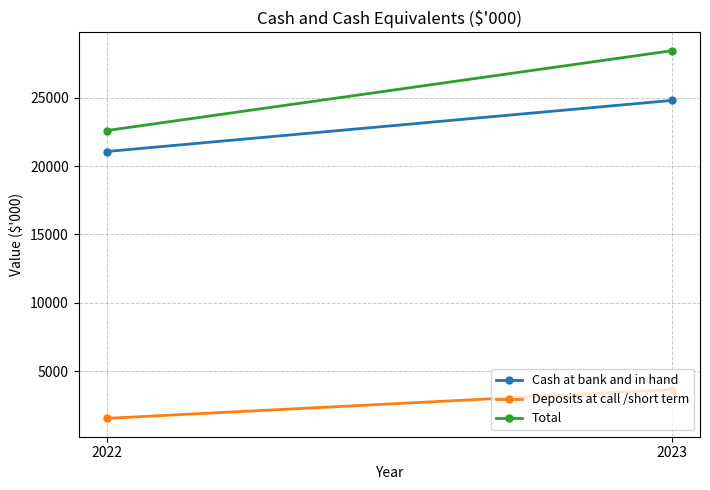

How many lines are shown in the chart?

3